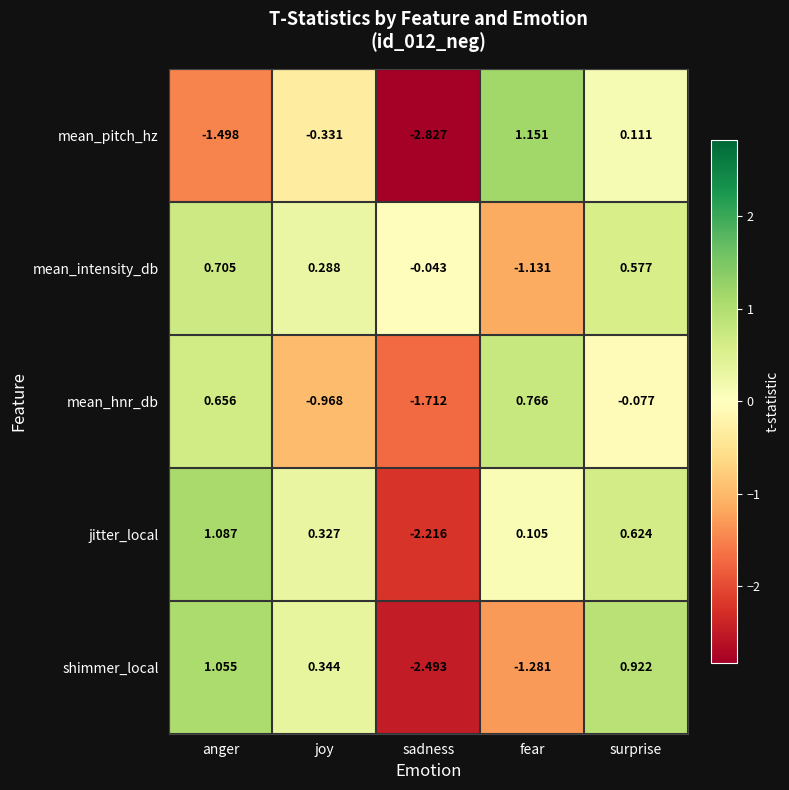

List the labels in order of mean_pitch_hz value, smallest first.

sadness, anger, joy, surprise, fear